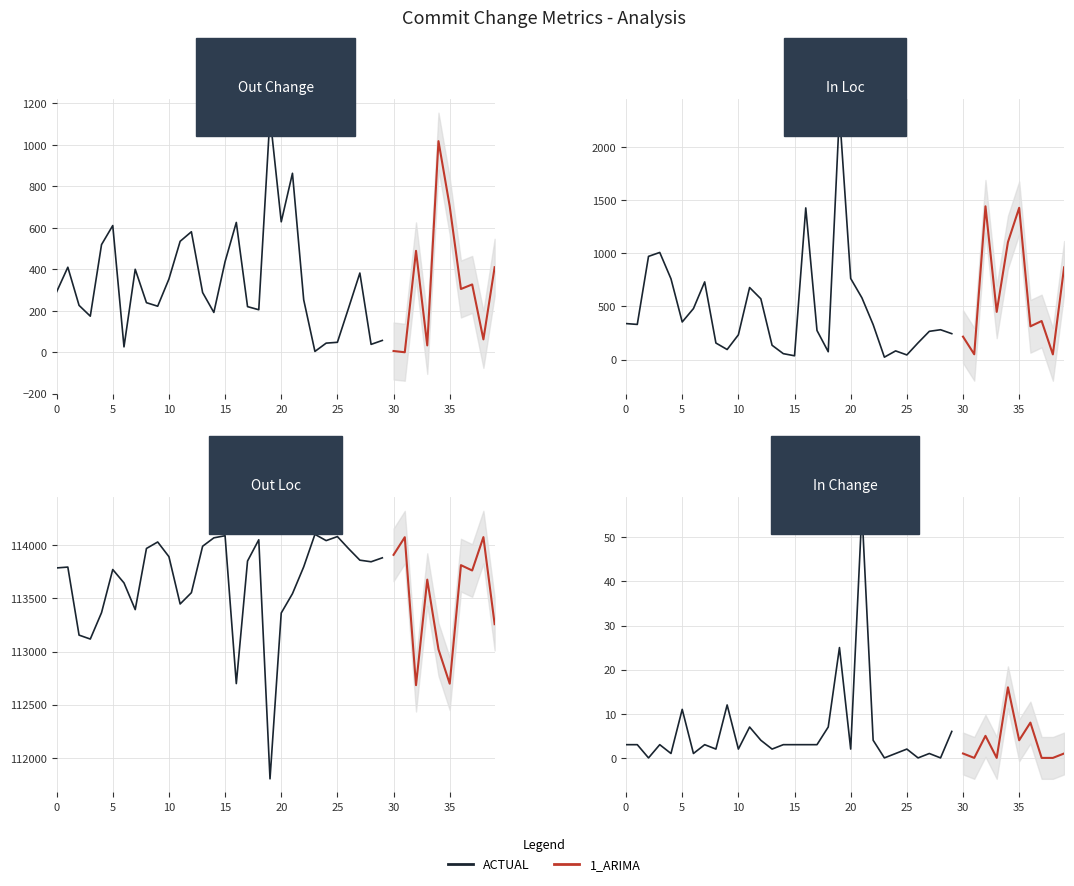

Does the chart have visible grid lines?

Yes